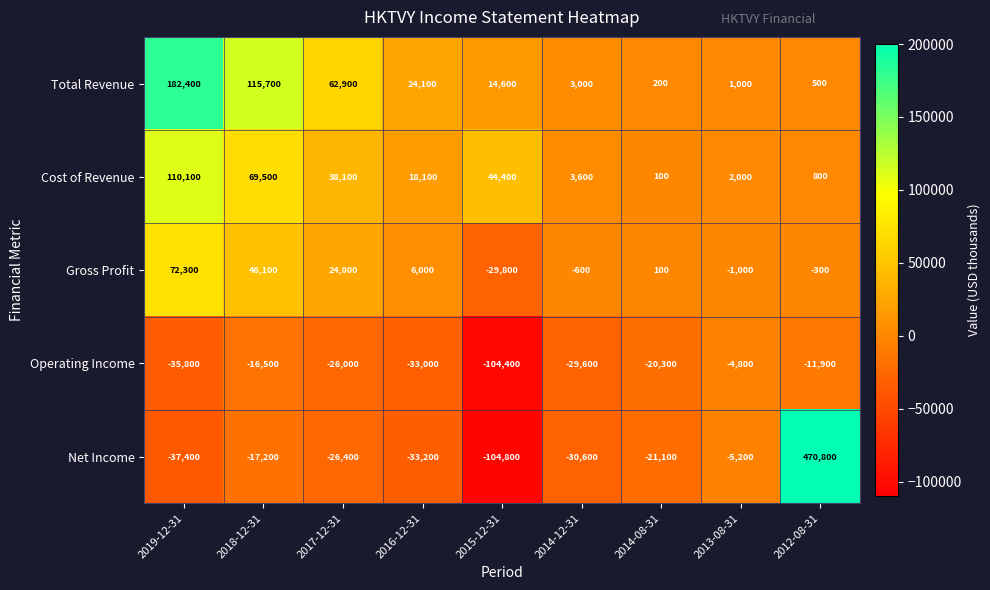

At which category is the sum across all series the highest?

2012-08-31